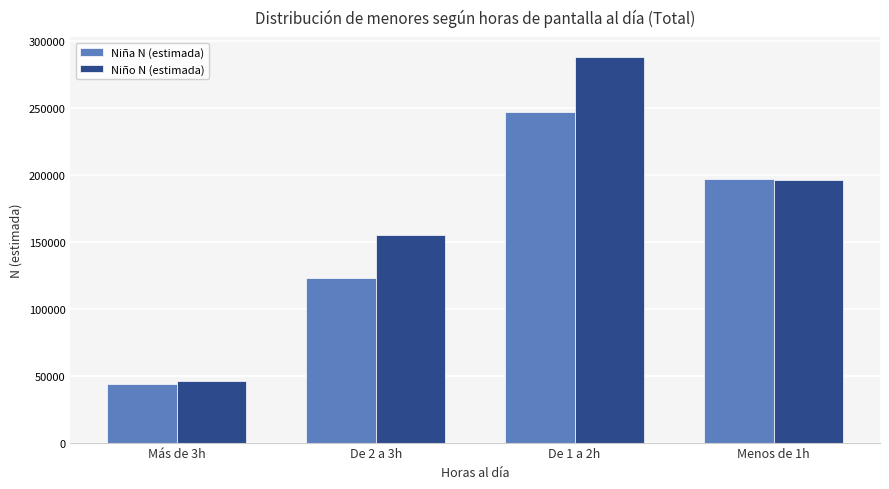

What is the spread (max minus min) of values at Menos de 1h?

179